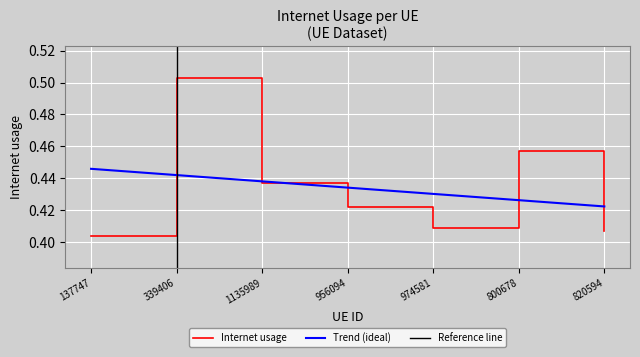

Which has a higher value, 339406 or 800678?

339406